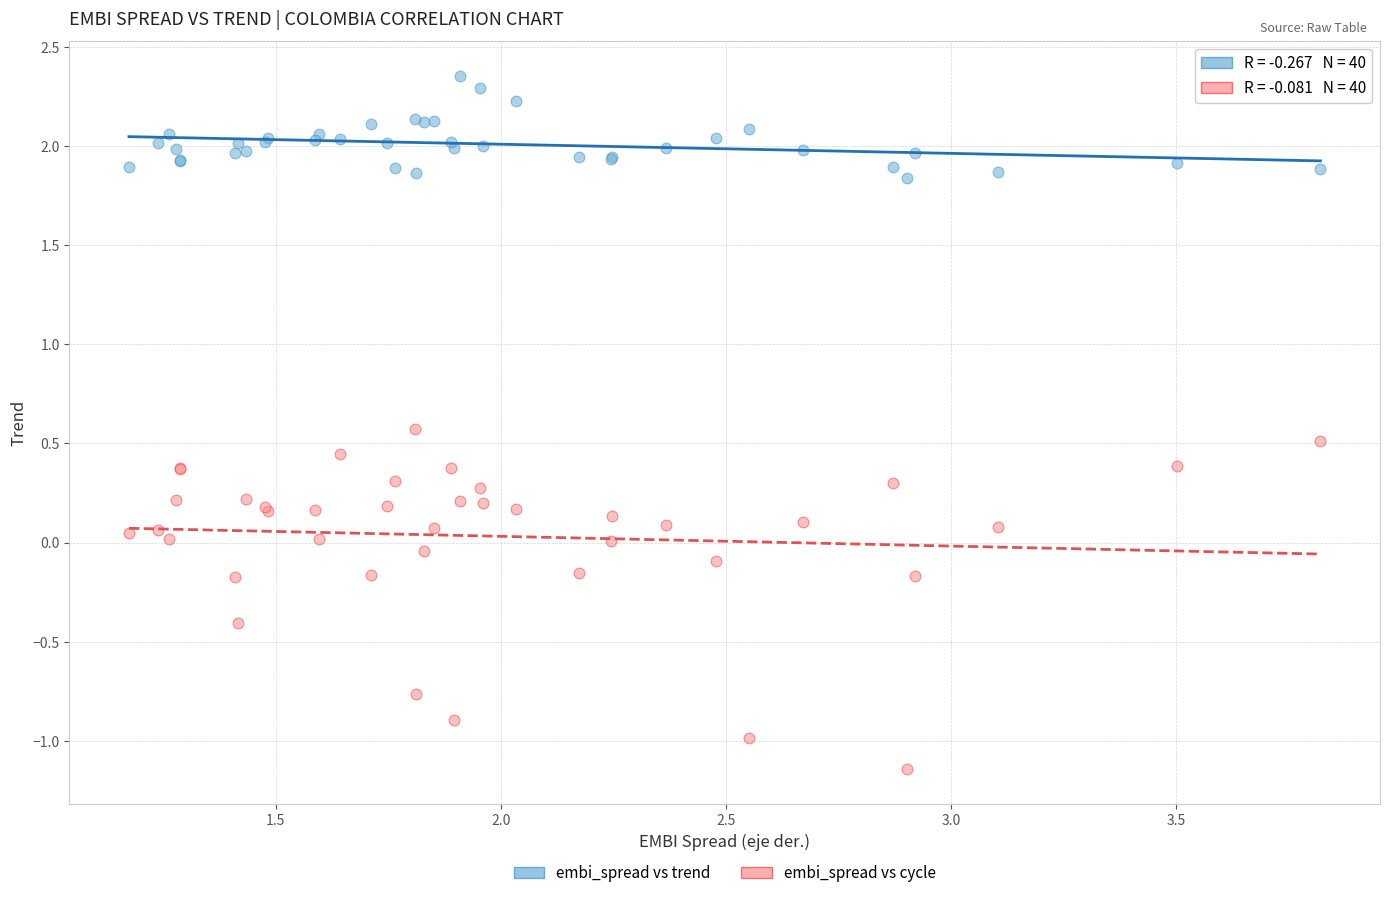

Which series has the widest spread of Y values?

embi_spread vs cycle